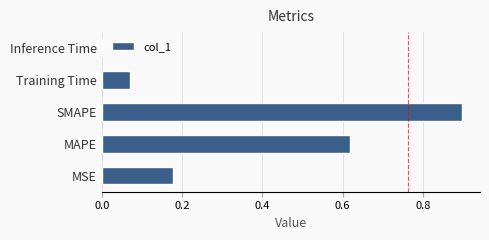

What is the greatest value displayed?

0.9